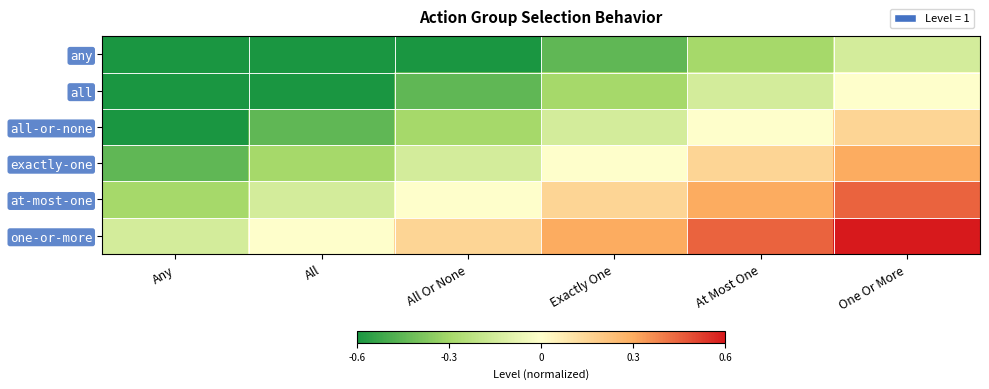

Reading left to right, extract all data points from this chart.

any: Any=-0.6	All=-0.6	All Or None=-0.6	Exactly One=-0.4	At Most One=-0.3	One Or More=-0.1
all: Any=-0.6	All=-0.6	All Or None=-0.4	Exactly One=-0.3	At Most One=-0.1	One Or More=0.0
all-or-none: Any=-0.6	All=-0.4	All Or None=-0.3	Exactly One=-0.1	At Most One=0.0	One Or More=0.1
exactly-one: Any=-0.4	All=-0.3	All Or None=-0.1	Exactly One=0.0	At Most One=0.1	One Or More=0.3
at-most-one: Any=-0.3	All=-0.1	All Or None=0.0	Exactly One=0.1	At Most One=0.3	One Or More=0.4
one-or-more: Any=-0.1	All=0.0	All Or None=0.1	Exactly One=0.3	At Most One=0.4	One Or More=0.6